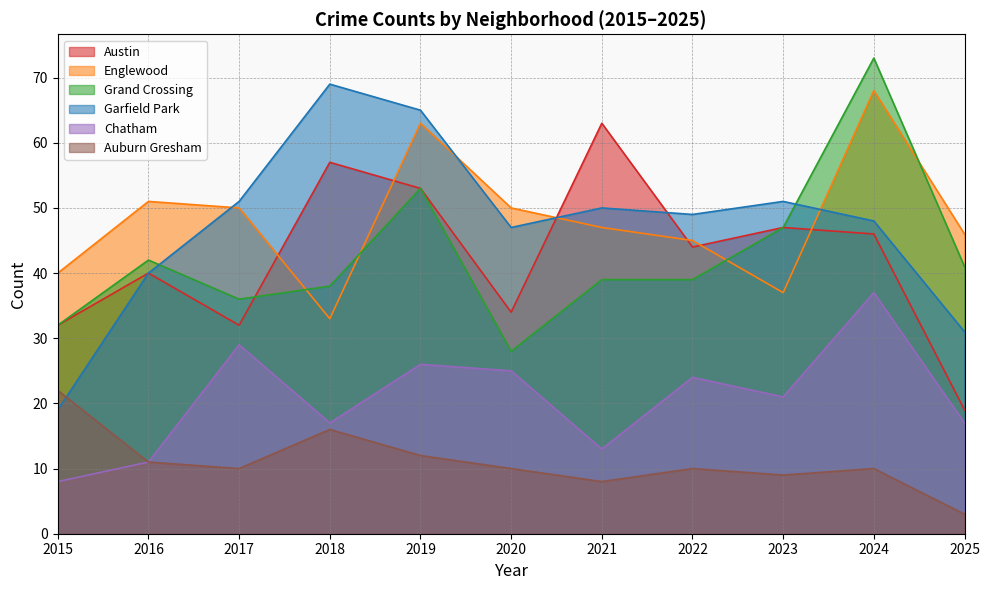

How many data points does each series have?

11